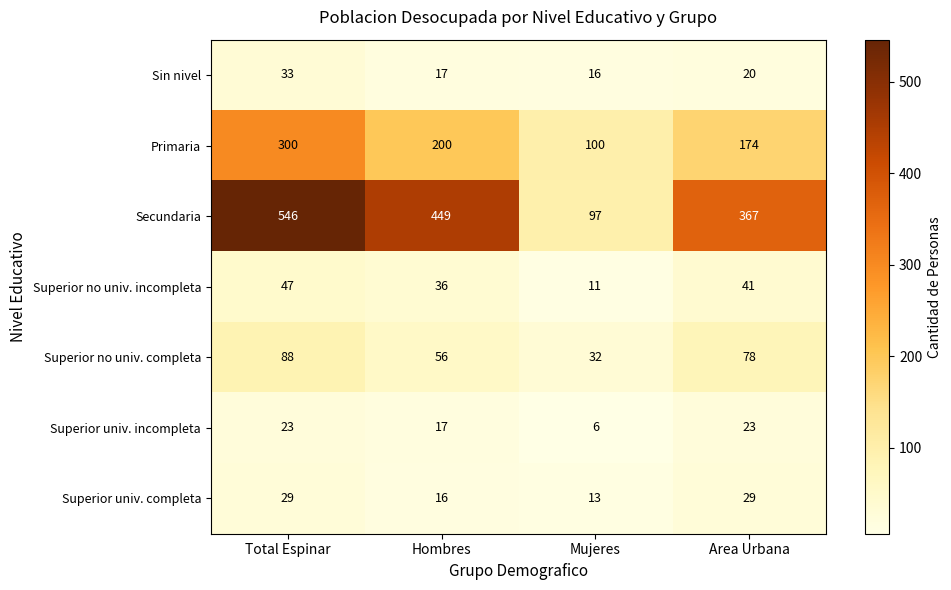

Which series has the widest spread of values?

Secundaria